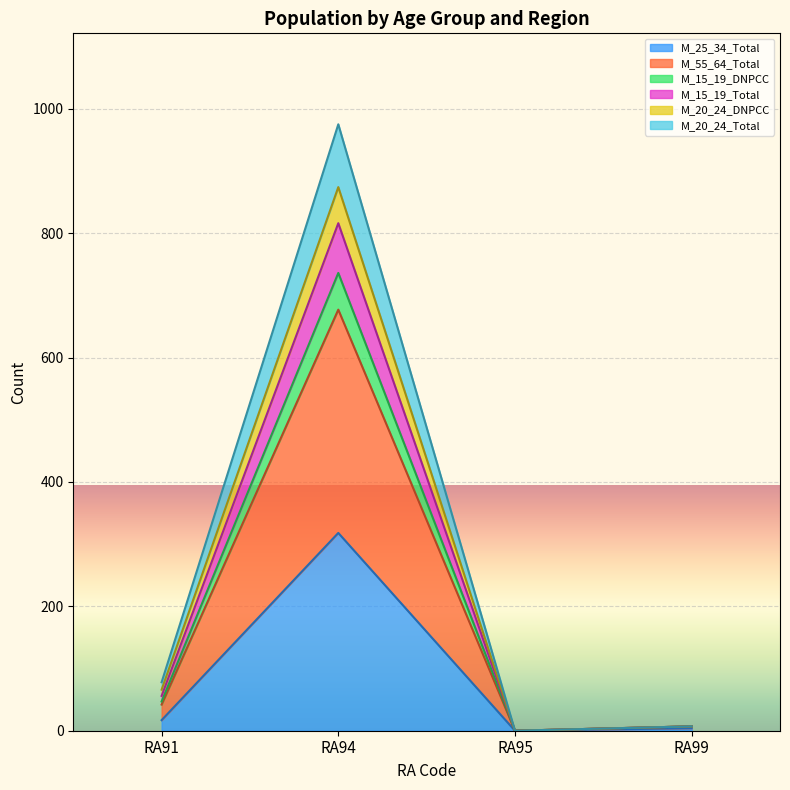

At which label does M_25_34_Total reach its peak?

RA94